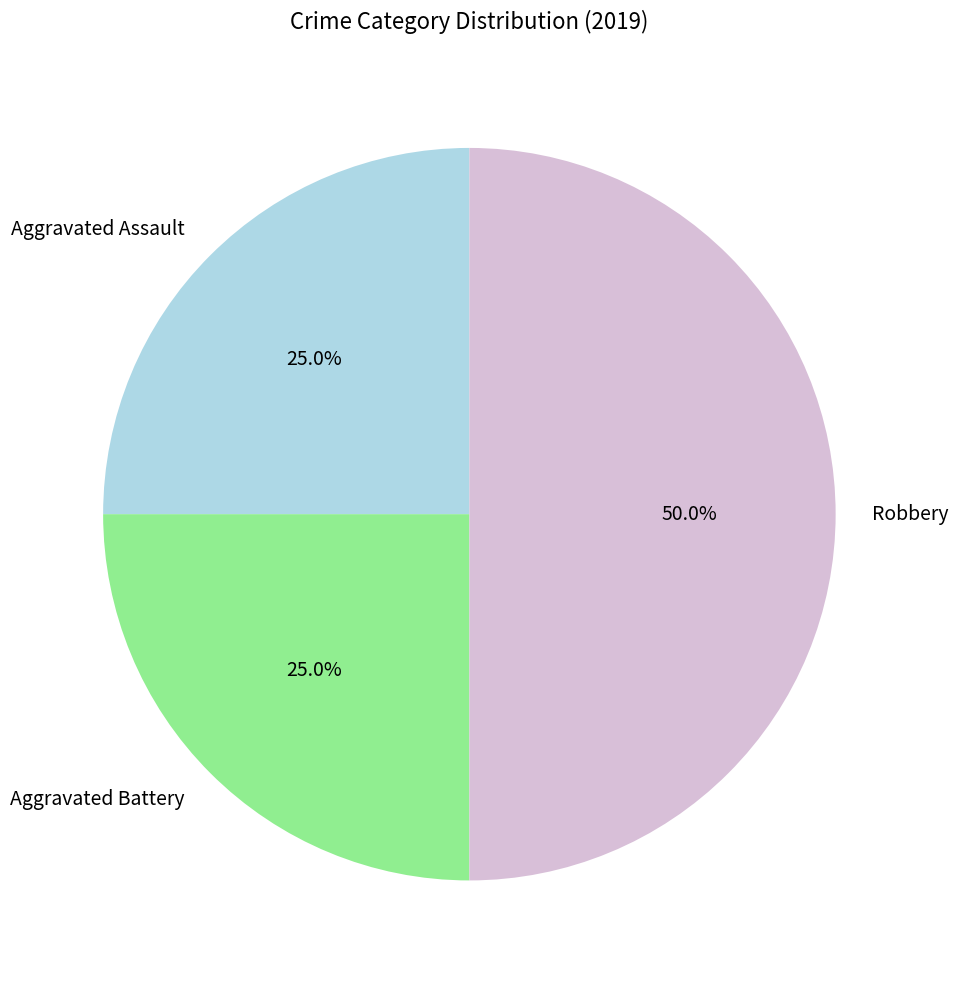

How many slices are in this pie chart?

3